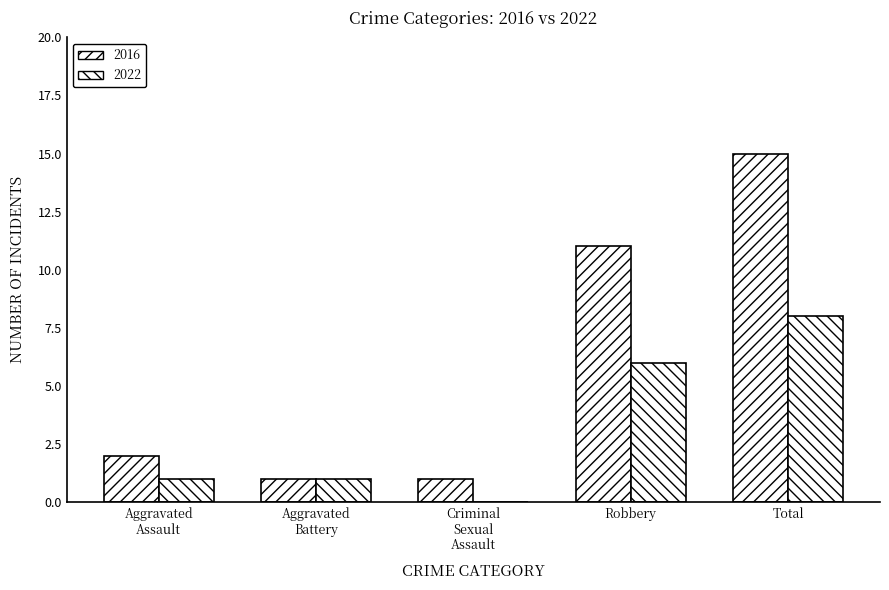

Is it true that 2016 equals 3 at Total?

False